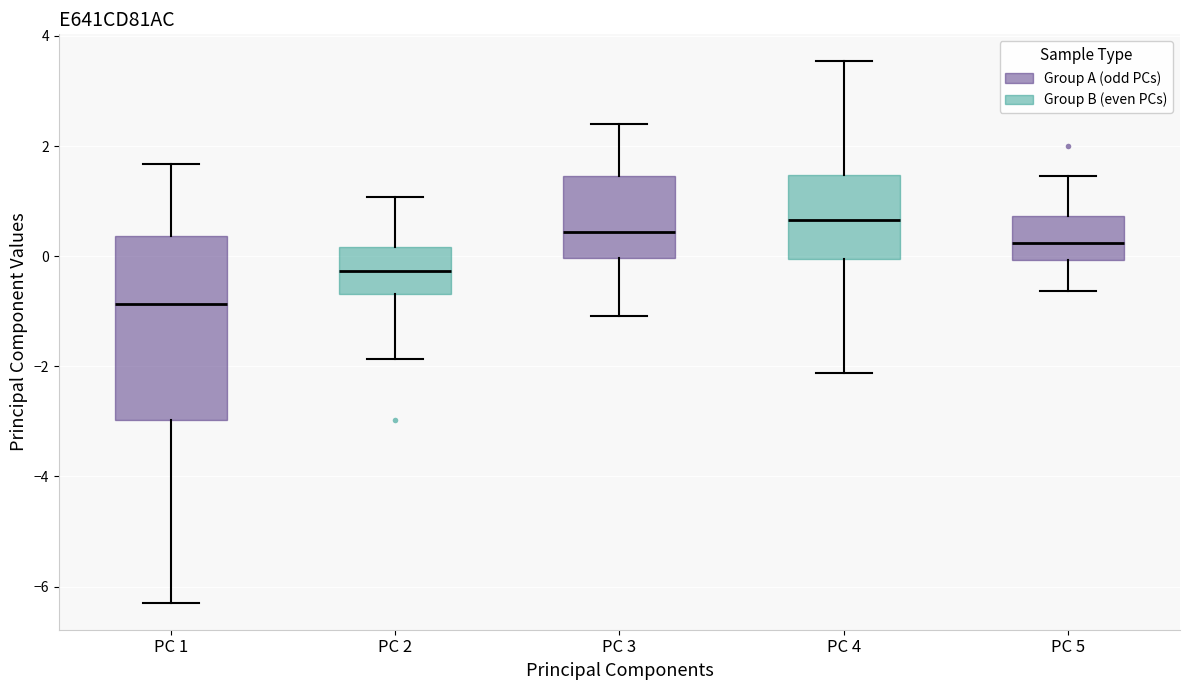

Reading left to right, read every box against the y-axis: the position of its median line, the range the box covers, and the ends of its whiskers. The values are not printed on the chart, so give them approximately, as read against the axis.

PC 1: median -0.8, box -3.0 to 0.4, whiskers -6.2 to 1.6
PC 2: median -0.2, box -0.6 to 0.2, whiskers -1.8 to 1.0
PC 3: median 0.4, box 0.0 to 1.4, whiskers -1.0 to 2.4
PC 4: median 0.6, box 0.0 to 1.4, whiskers -2.2 to 3.6
PC 5: median 0.2, box 0.0 to 0.8, whiskers -0.6 to 1.4